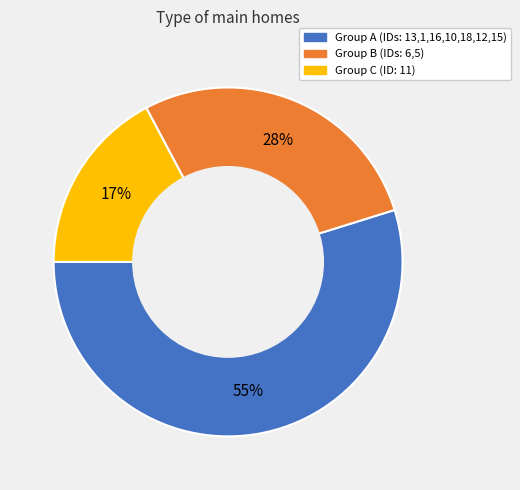

Is there any slice that represents more than half of the pie?

Yes